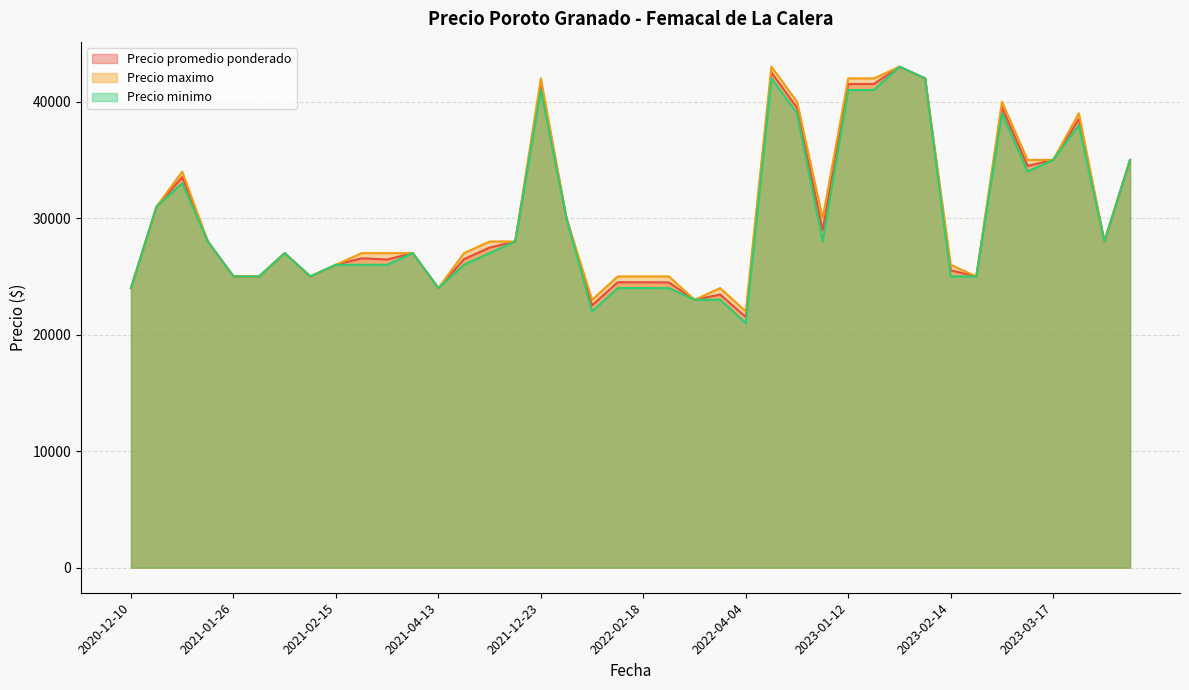

What is the average value of the Precio maximo series?

30425